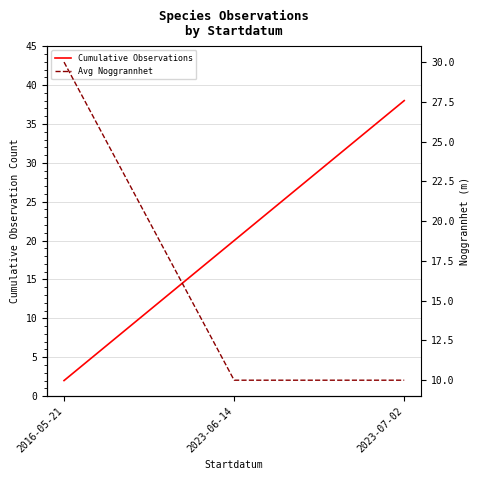

What is the label of the 1st point from the left?

2016-05-21